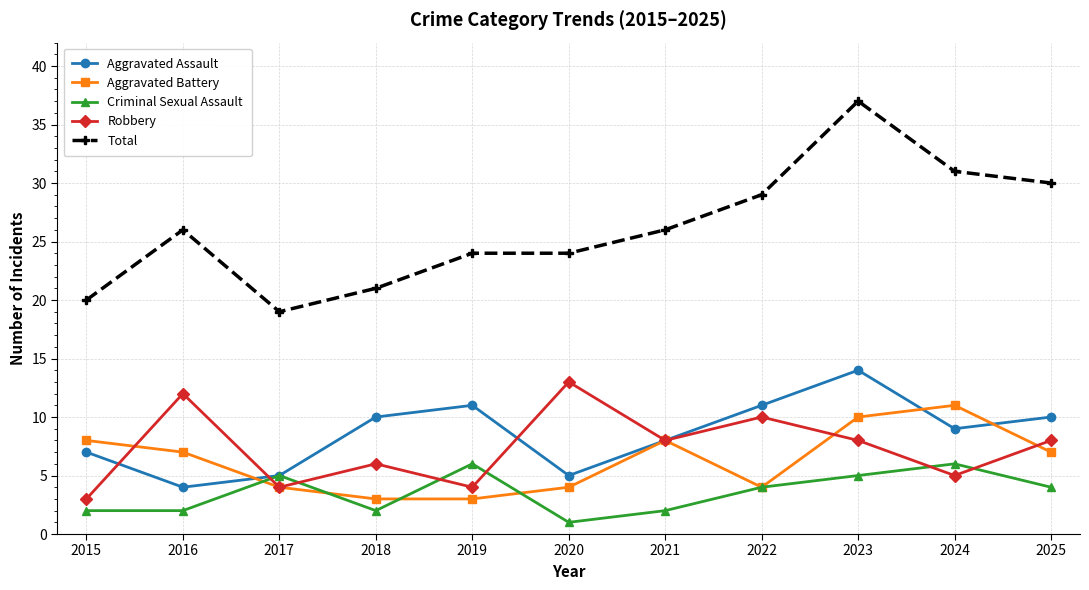

Is the value of Total at 2019 greater than the value of Aggravated Battery at 2025?

Yes